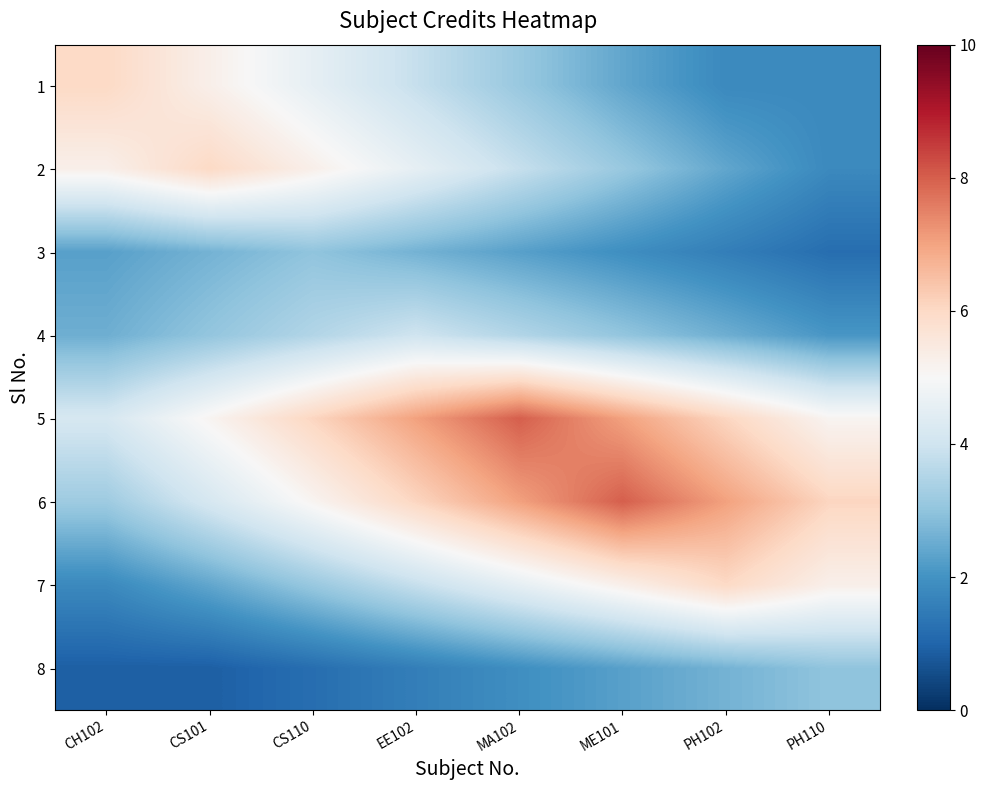

At which category is the sum across all series the highest?

MA102